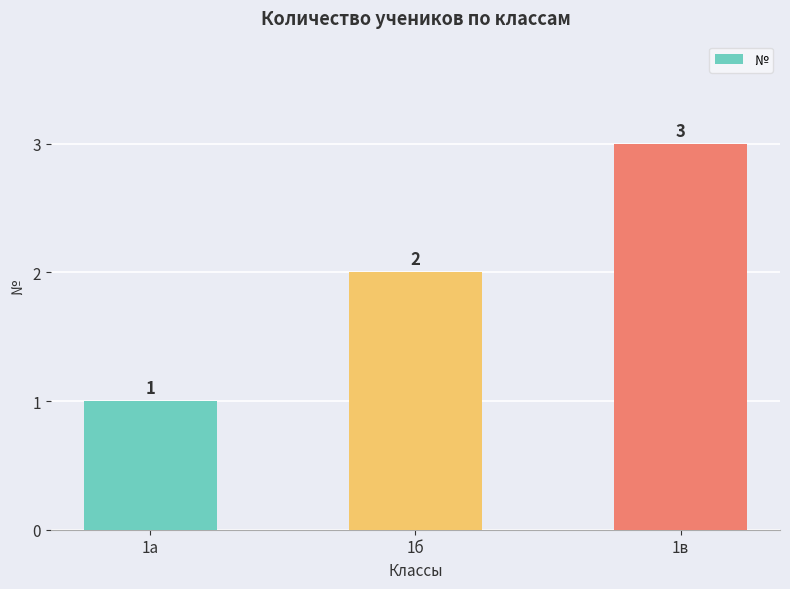

True or false: the data shows 2 at 1б.

True